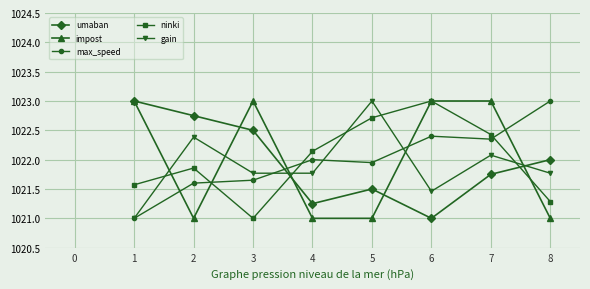

At which category does impost reach its first local peak?

3